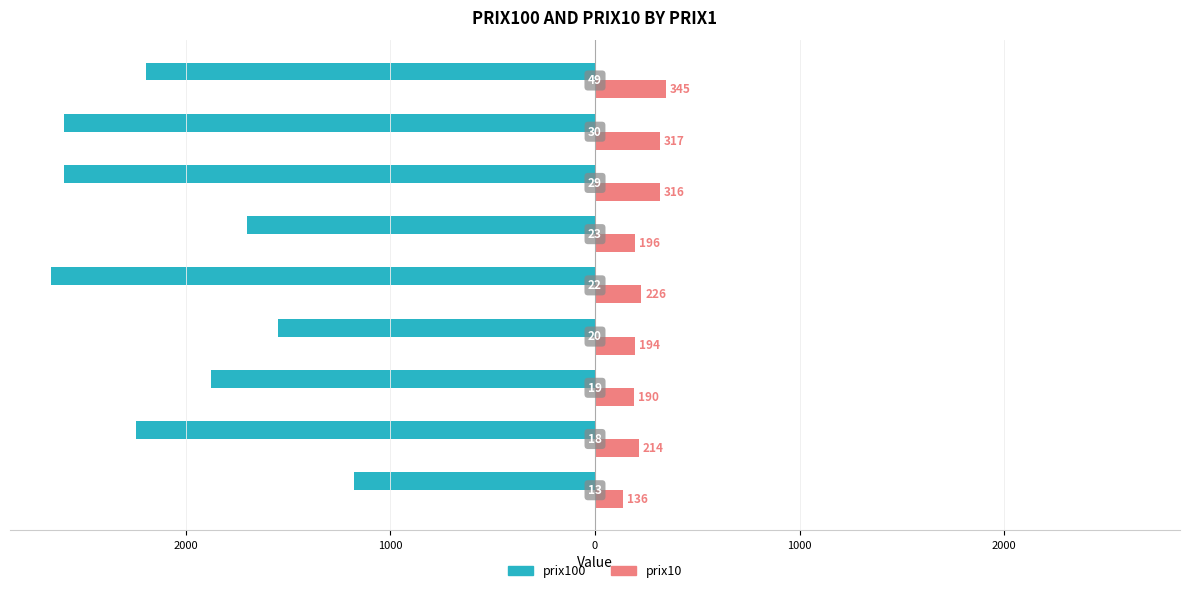

What is the sum of all prix100 values?

-18592